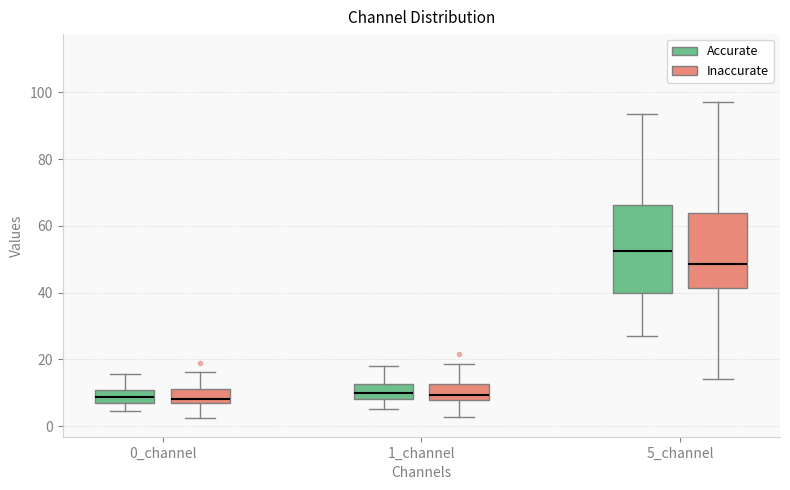

Comparing the boxes themselves (not the whiskers), which one is the tallest?

5_channel (Accurate)